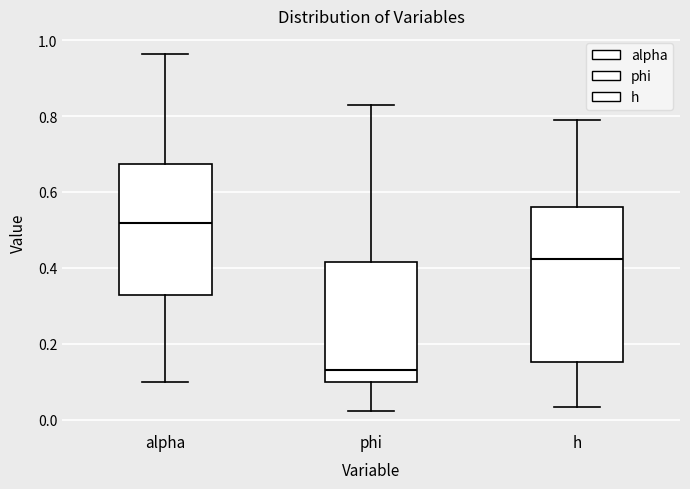

Which box has the lowest median line?

phi